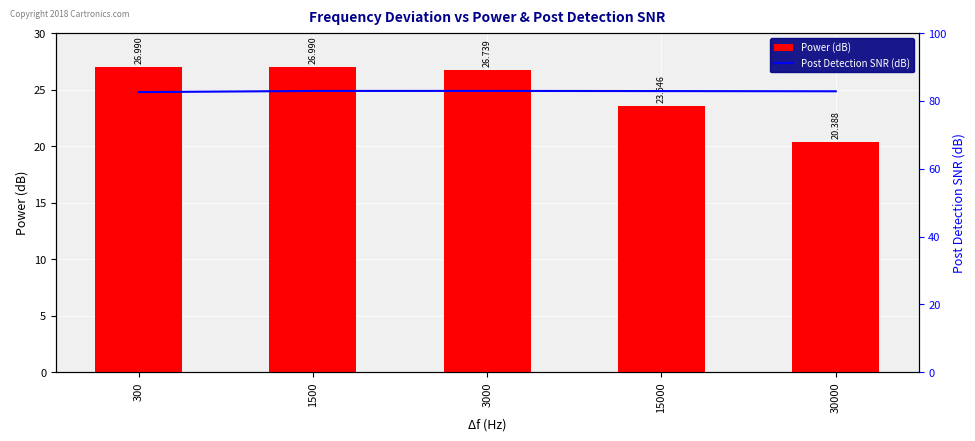

Is it true that Power (dB) equals 11.9 at 3000?

False